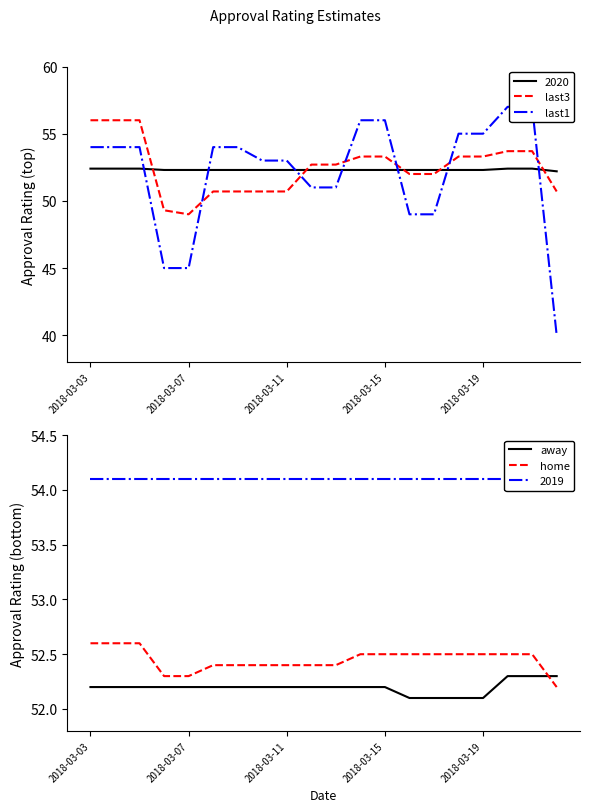

What is the minimum value for 2020?

52.2